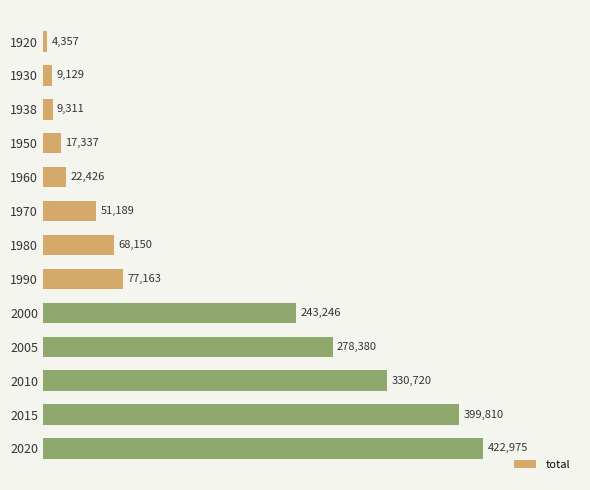

What is the minimum value shown in the chart?

4357